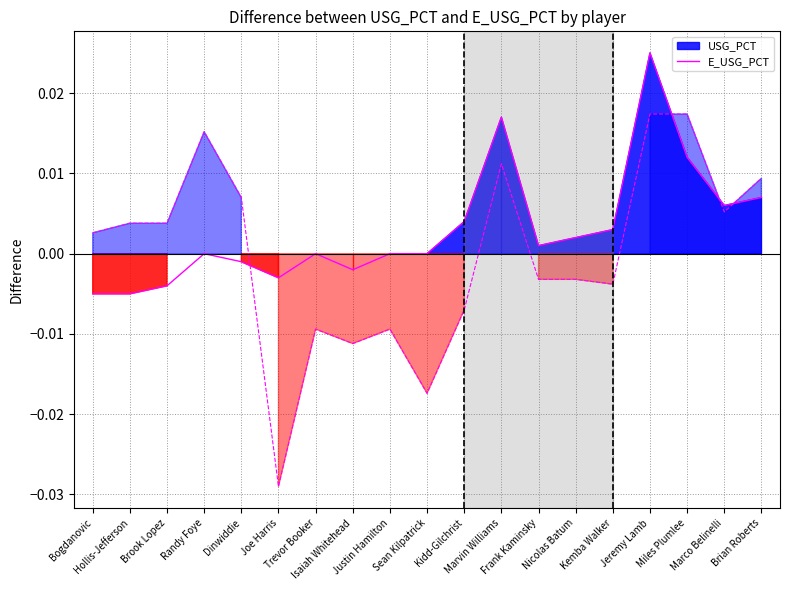

Where is the data nearest to the value 0?

Randy Foye